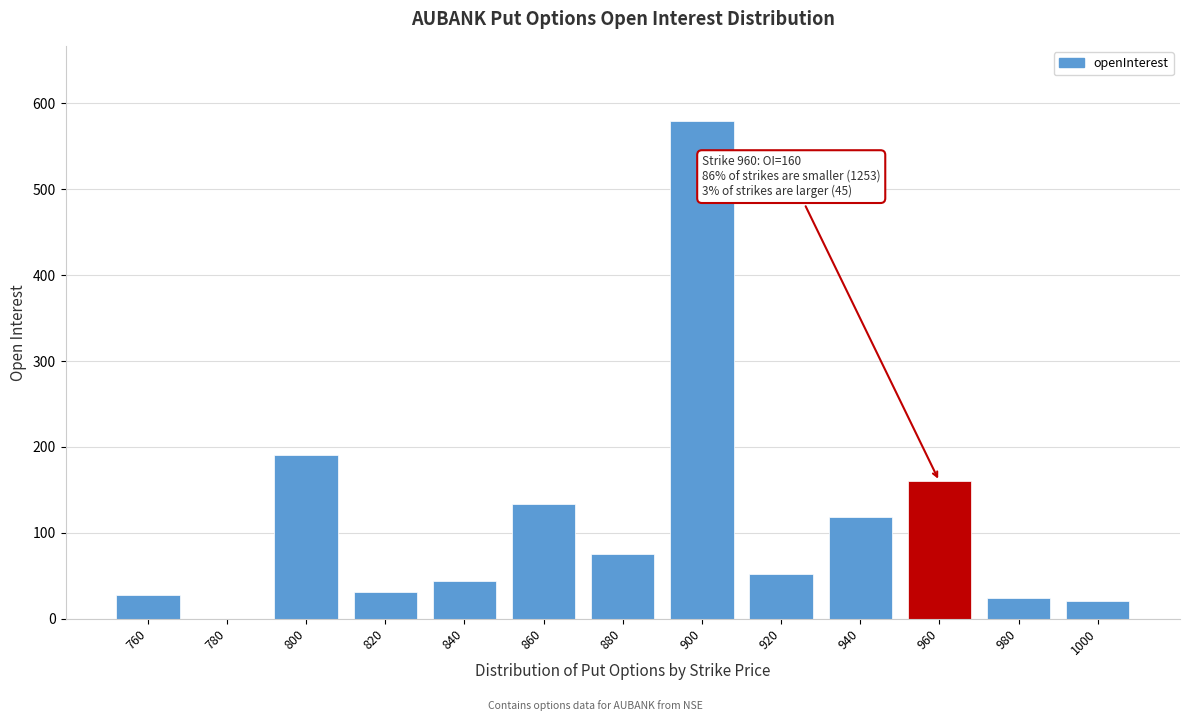

Reading left to right, what are all the values shown in this chart?

760=28	780=0	800=191	820=31	840=44	860=133	880=75	900=580	920=52	940=119	960=160	980=24	1000=21